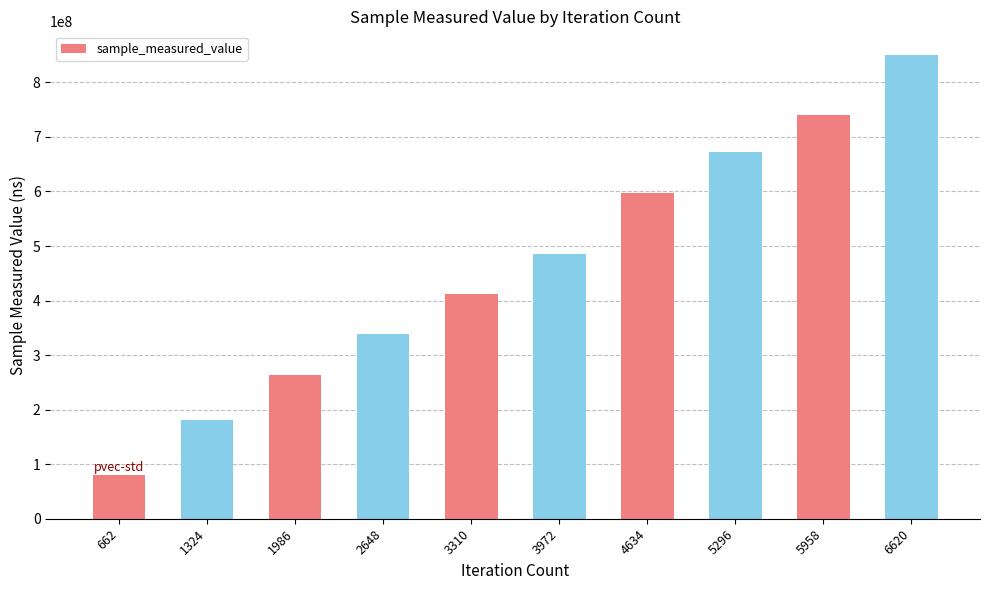

Reading left to right, transcribe all the data shown in this chart.

79540004	181652408	264376521	338398291	412933169	485612219	597451885	672871048	740287179	851043263